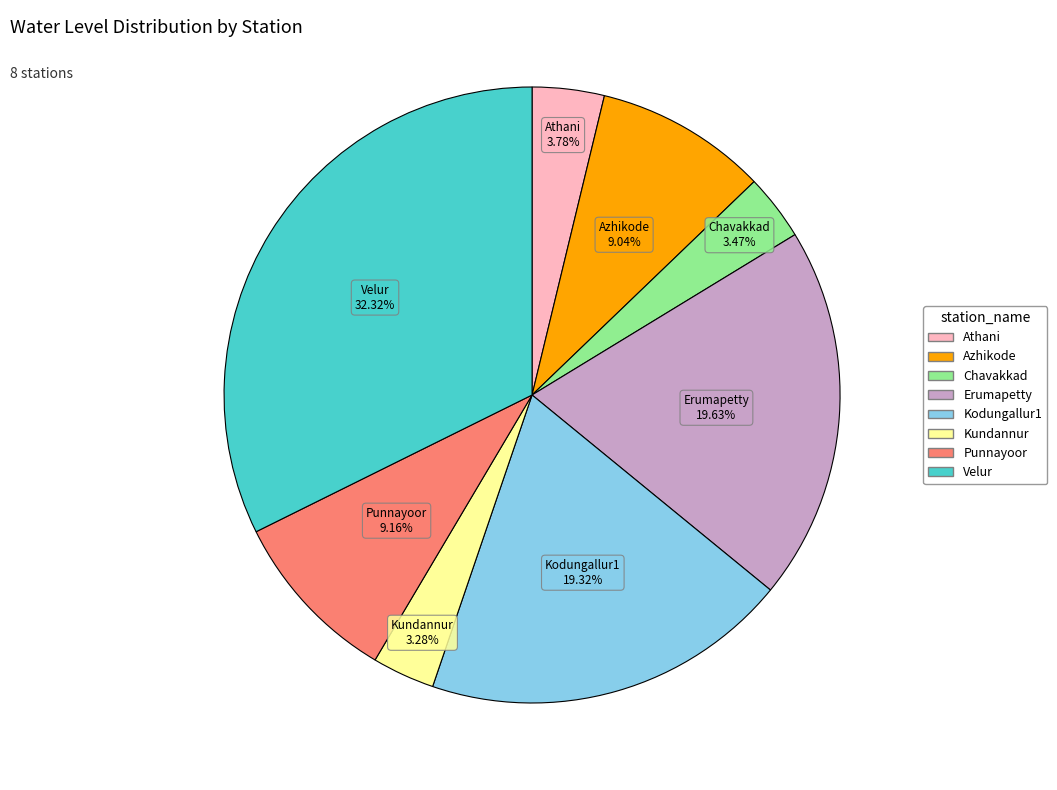

What is the total percentage of Chavakkad and Kodungallur1?

22.8%